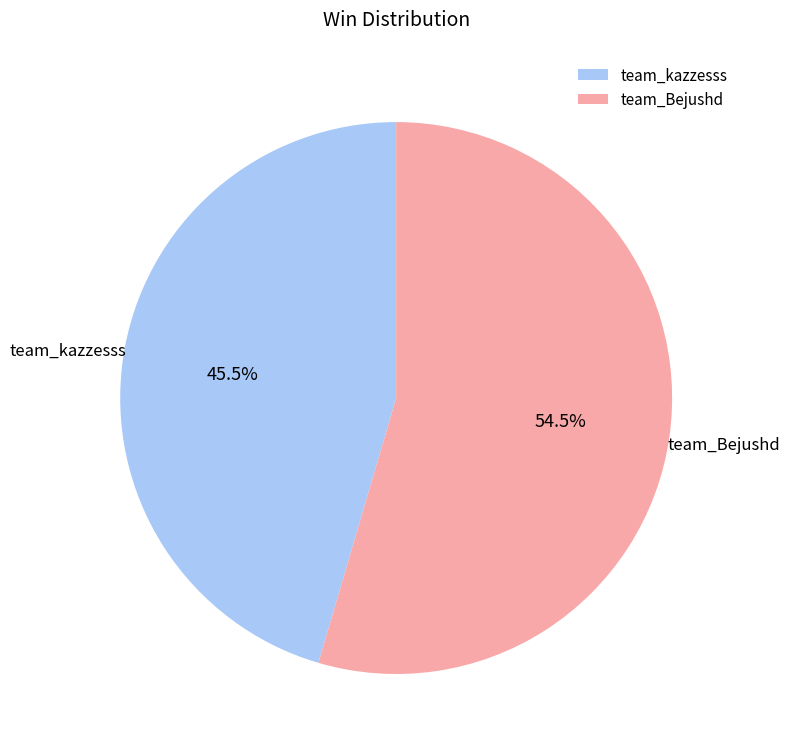

How many slices are in this pie chart?

2